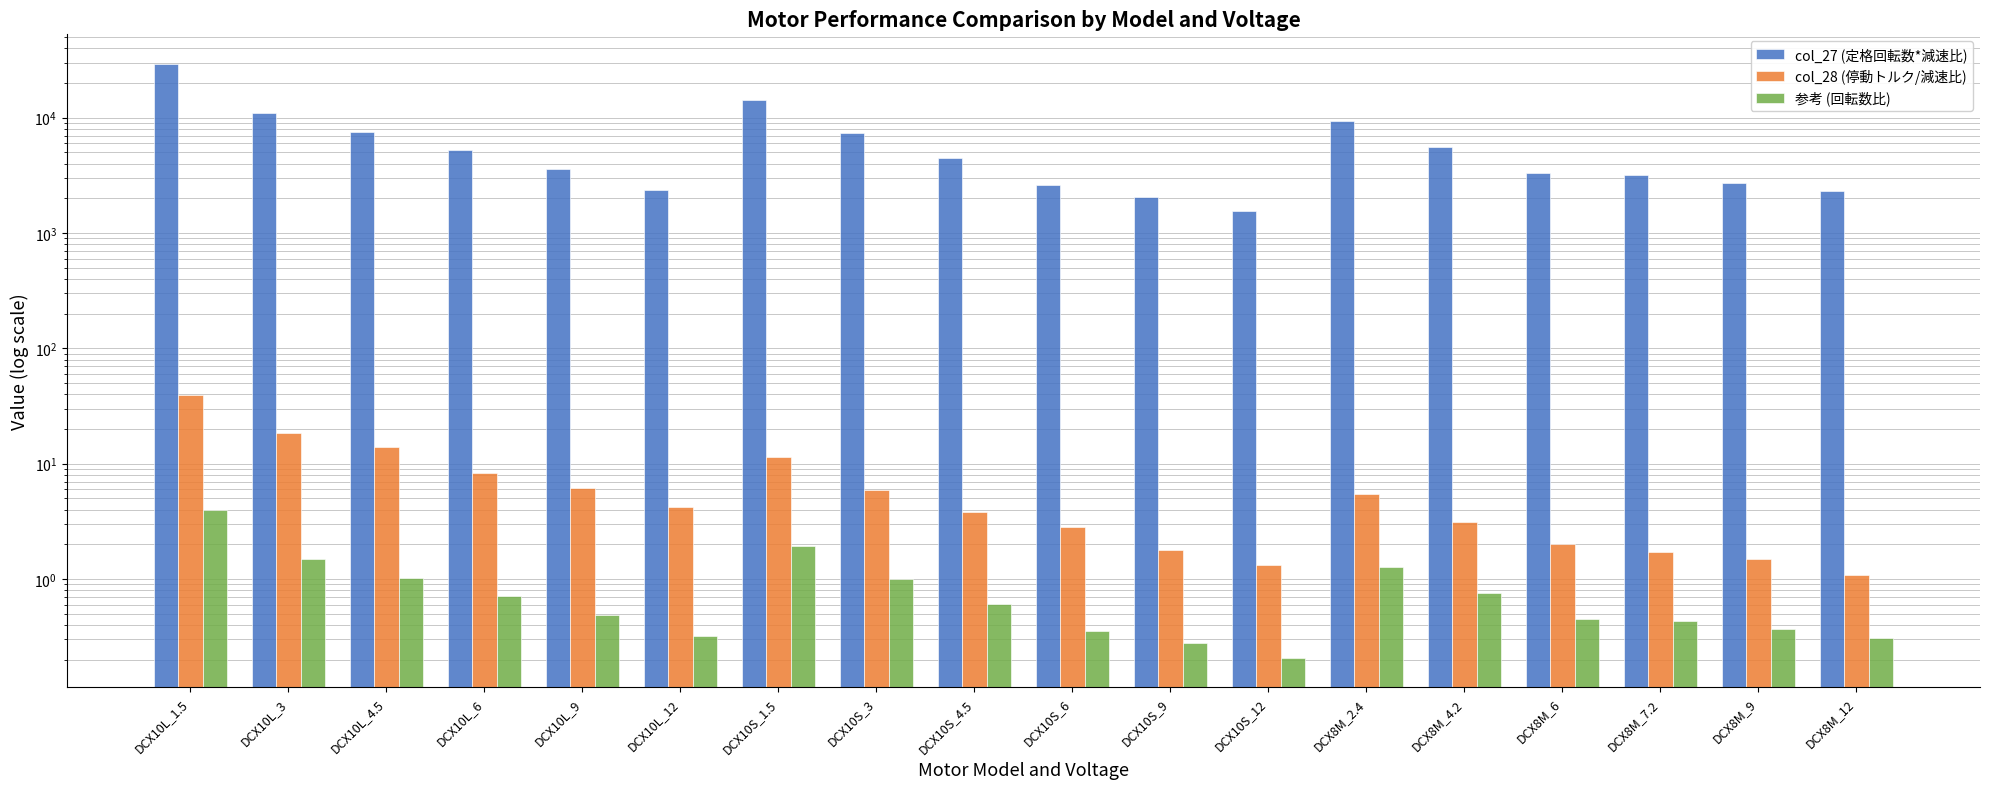

Reading left to right, transcribe all the data shown in this chart.

col_27 (定格回転数*減速比): 29170.6	10950.8	7490.2	5246.3	3571.3	2362.4	14316.7	7411.2	4498.3	2615.2	2070.1	1536.8	9441.7	5587.2	3310.5	3173.6	2733.8	2291.3
col_28 (停動トルク/減速比): 39.5	18.5	14.0	8.3	6.2	4.2	11.5	5.9	3.8	2.8	1.8	1.3	5.4	3.1	2.0	1.7	1.5	1.1
参考 (回転数比): 4.0	1.5	1.0	0.7	0.5	0.3	1.9	1.0	0.6	0.4	0.3	0.2	1.3	0.8	0.4	0.4	0.4	0.3